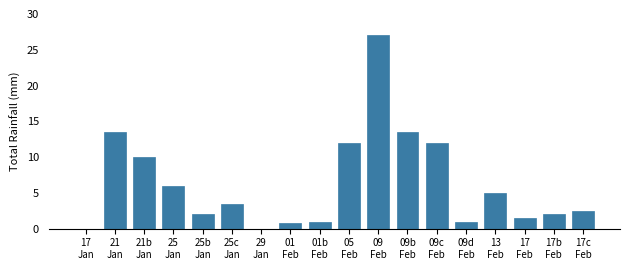

What is the greatest value displayed?

27.0